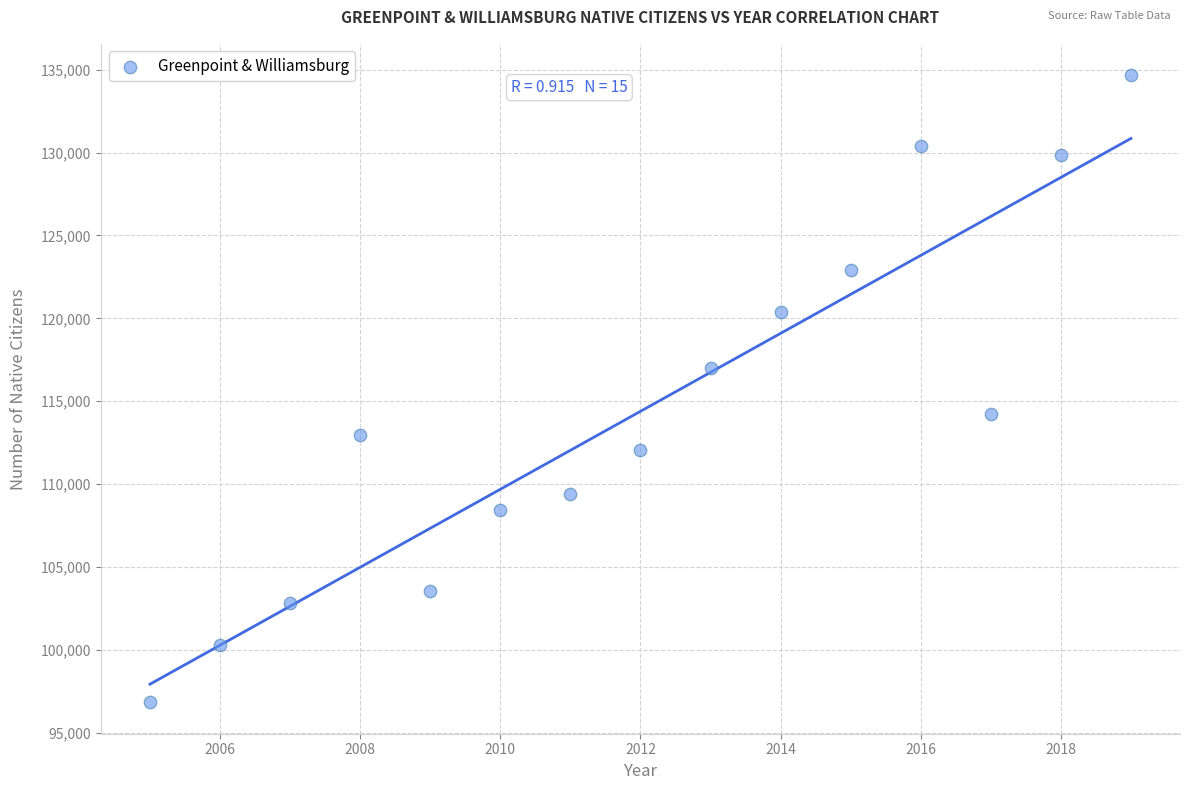

What is the range of X values (max minus min)?

14